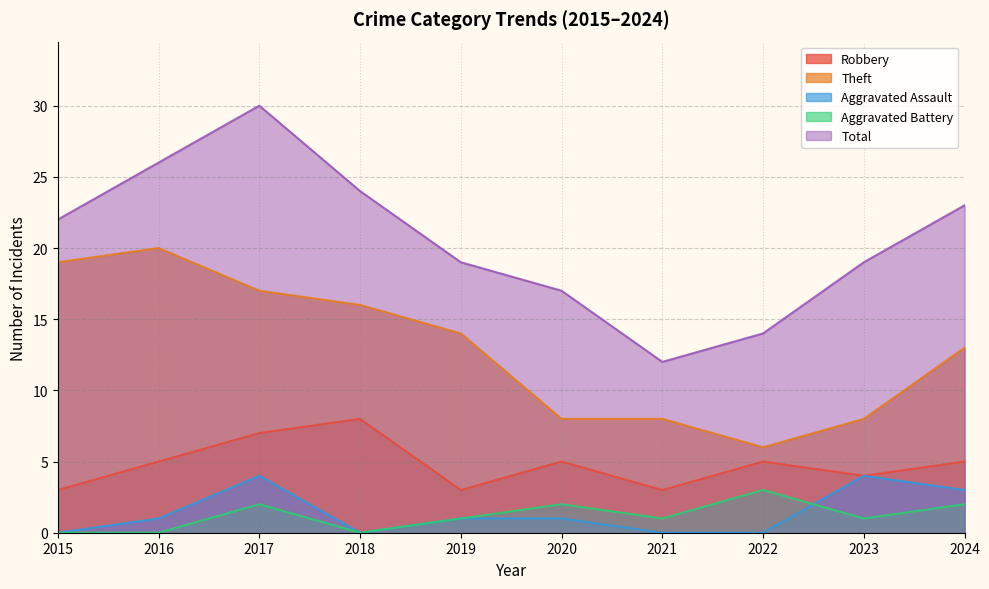

At 2019, list the series in order from smallest to largest.

Aggravated Assault, Aggravated Battery, Robbery, Theft, Total